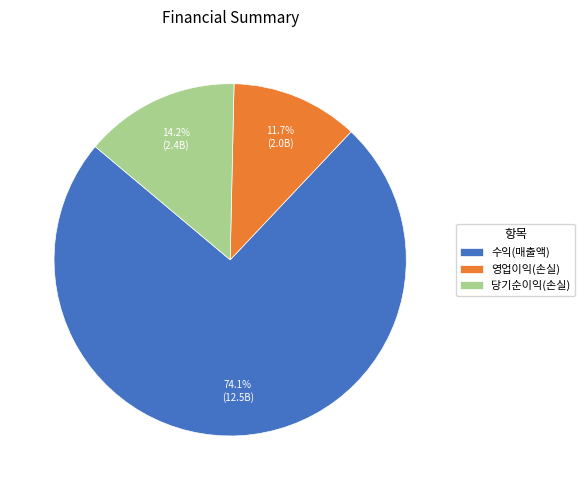

How many segments does this pie chart have?

3